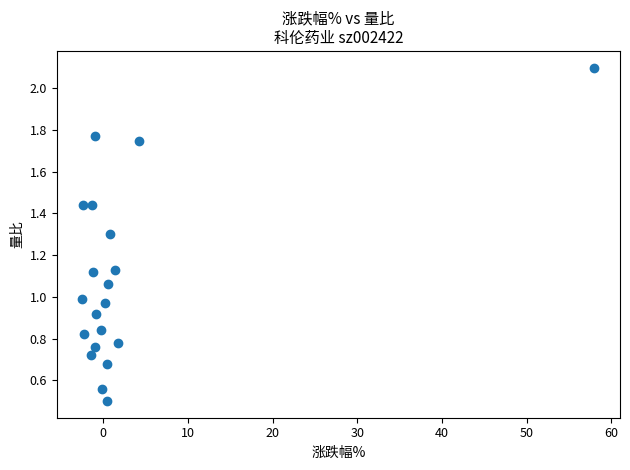

What is the range of Y values (max minus min)?

1.6